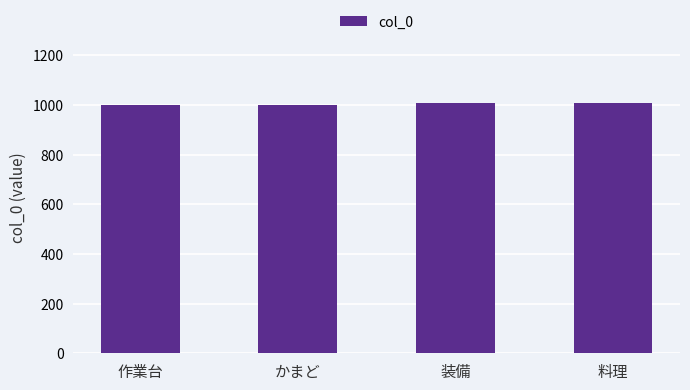

How many data points does each series have?

4